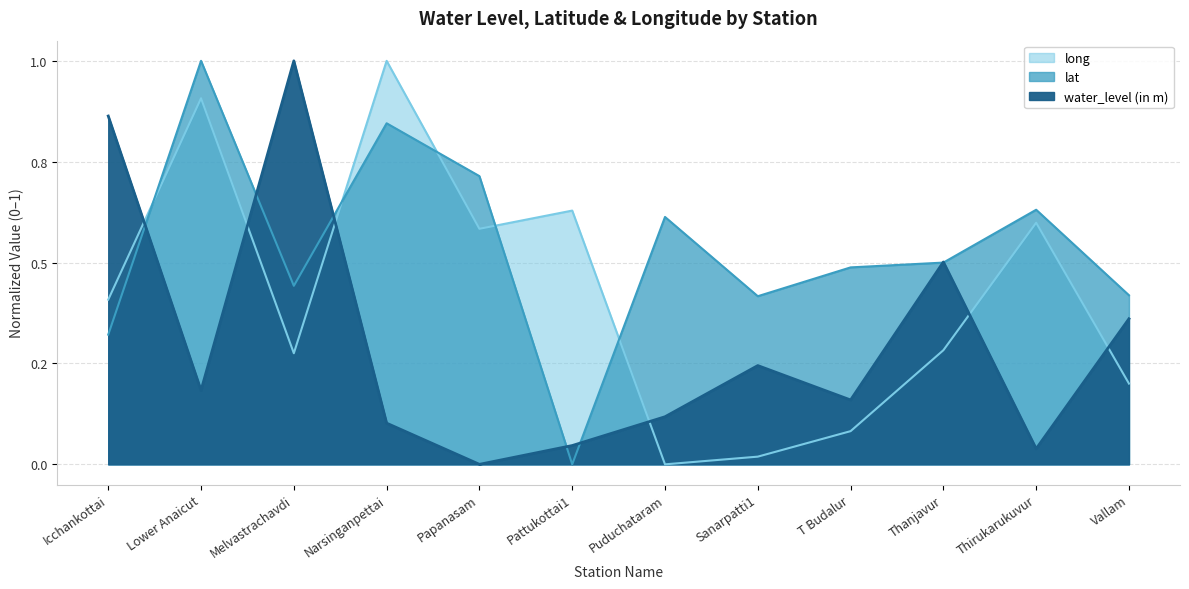

How many values in the lat series exceed 0?

11